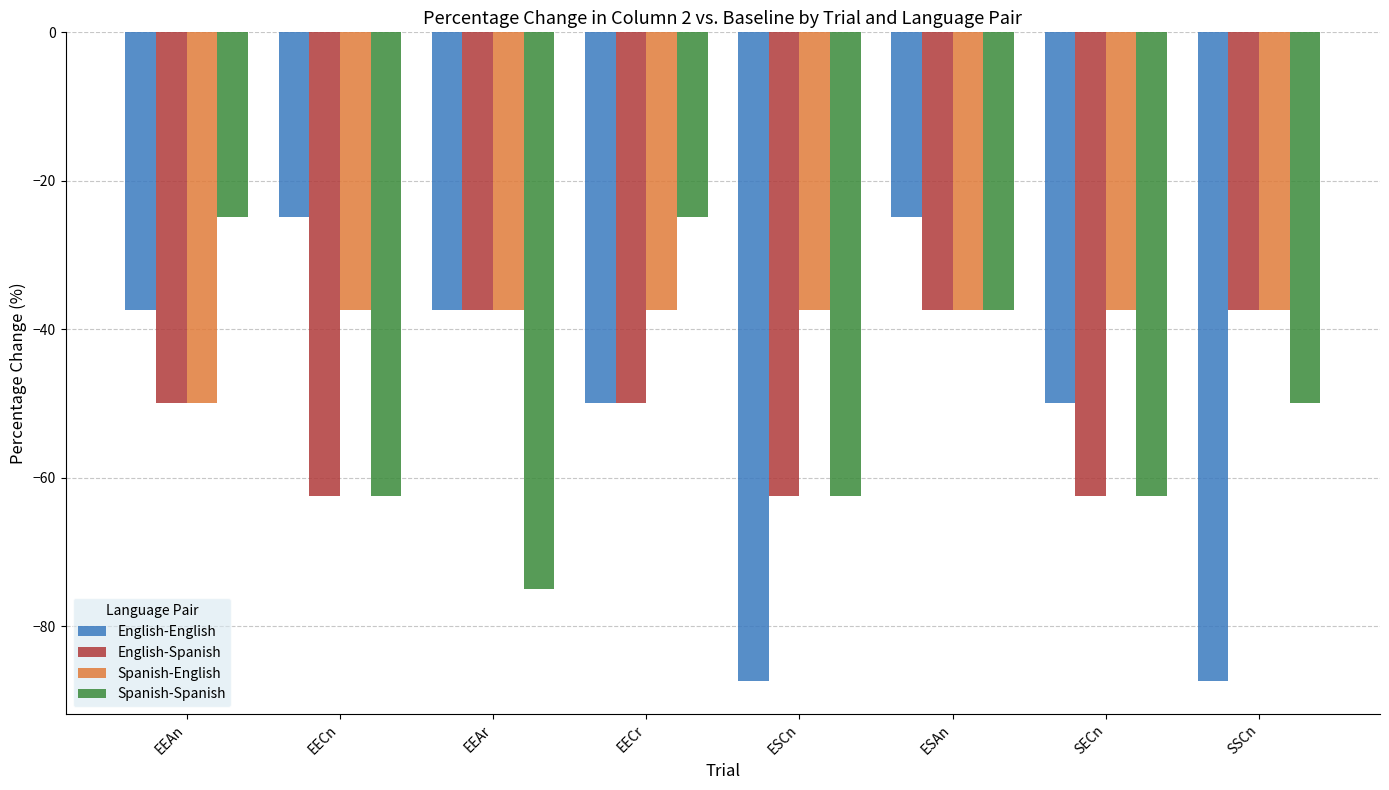

True or false: English-English has a value of -42.6 at ESAn.

False